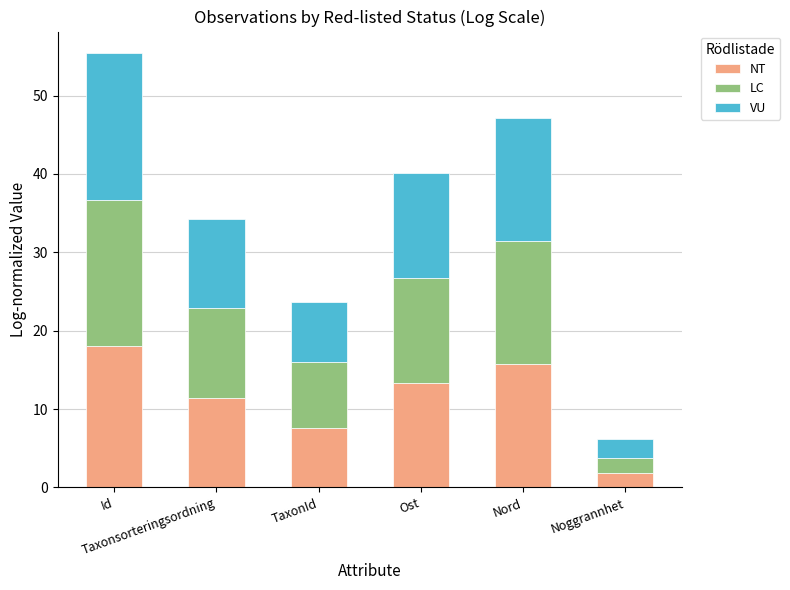

What is the highest value of the NT series?

18.0